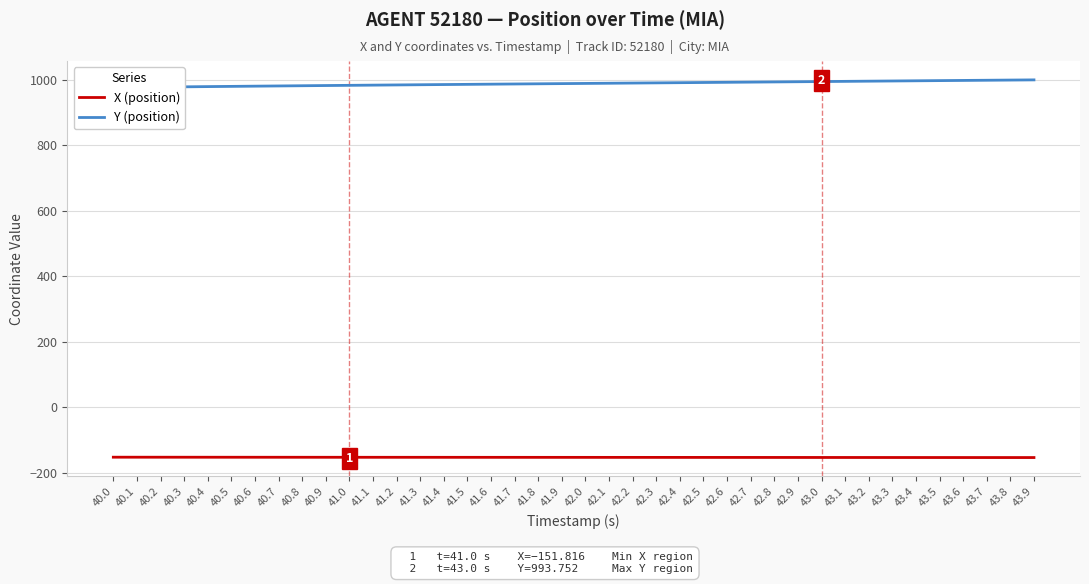

How many values in the X (position) series exceed -152?

18